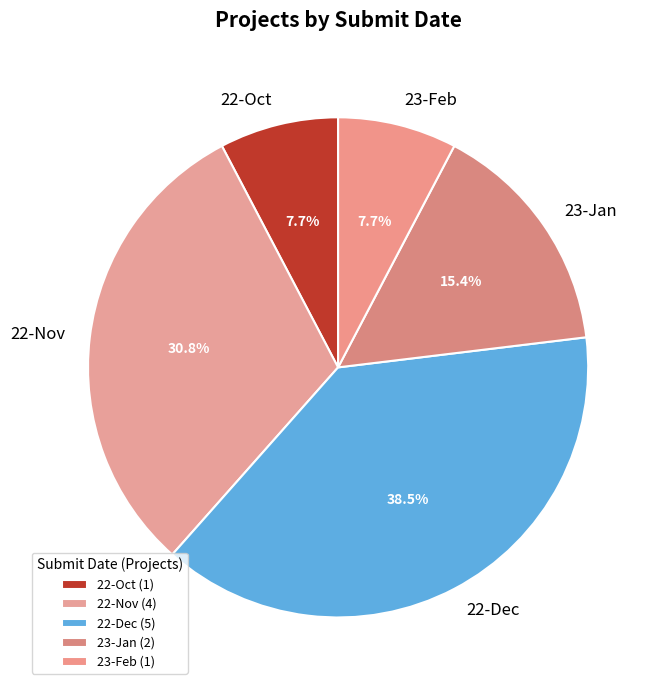

To the nearest percent, what is the combined percentage of 22-Nov and 23-Jan?

46%